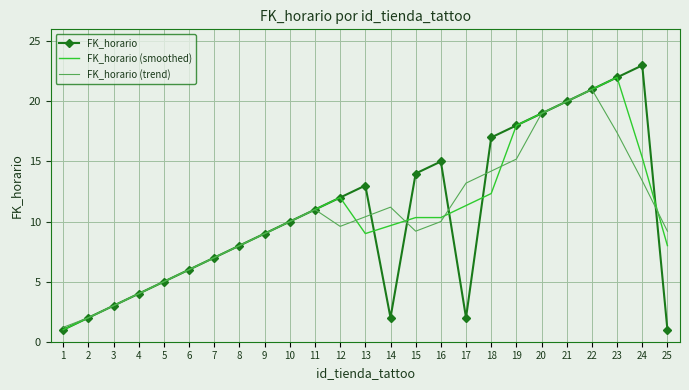

Rank the series at 16 from lowest to highest value.

FK_horario (trend), FK_horario (smoothed), FK_horario